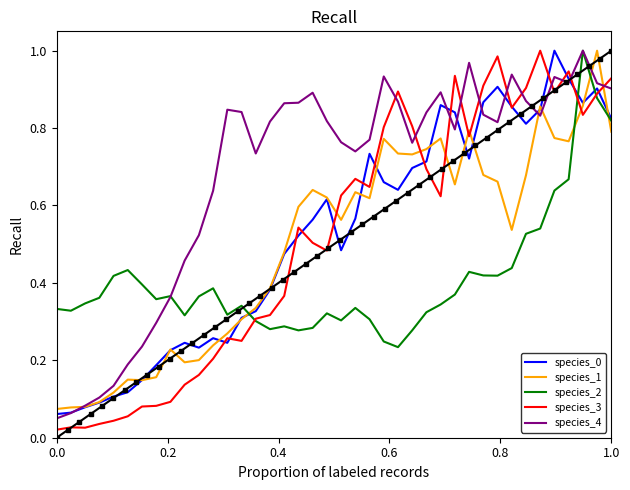

Which series has the largest total across all categories?

species_4